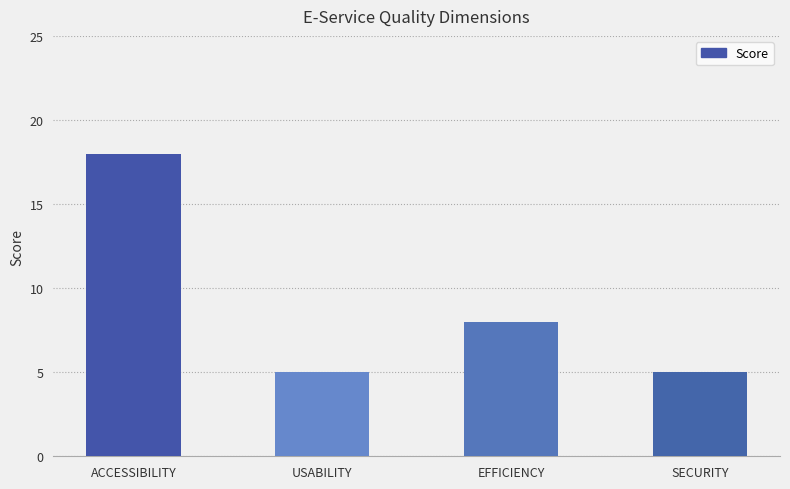

Approximately how many times larger is the value at EFFICIENCY compared to ACCESSIBILITY?

0.4